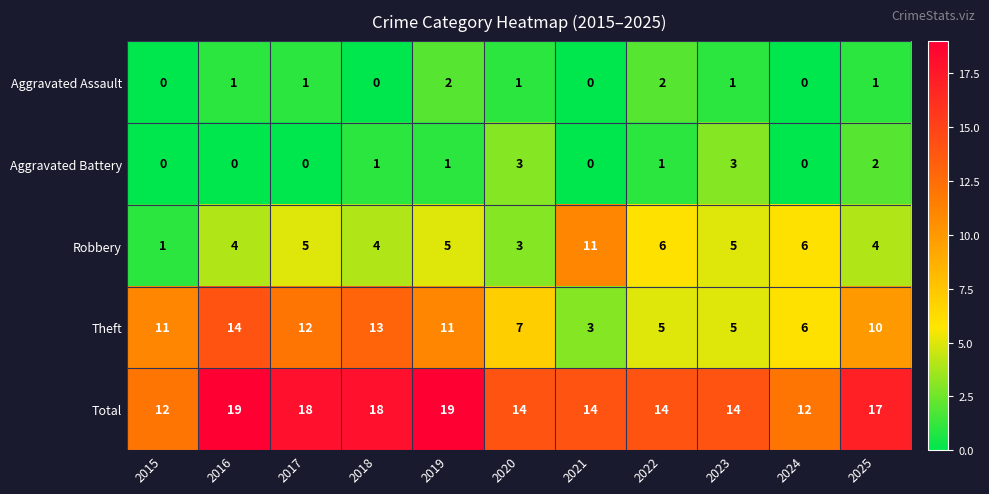

Count the Robbery values in the range 4 to 6.

8